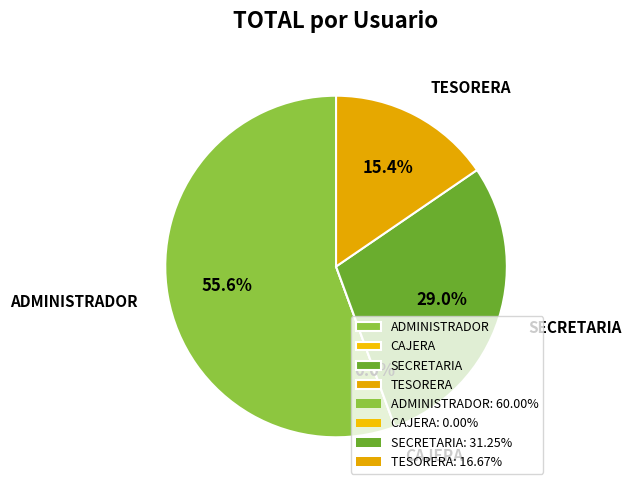

What percentage do ADMINISTRADOR and SECRETARIA together represent?

84.6%